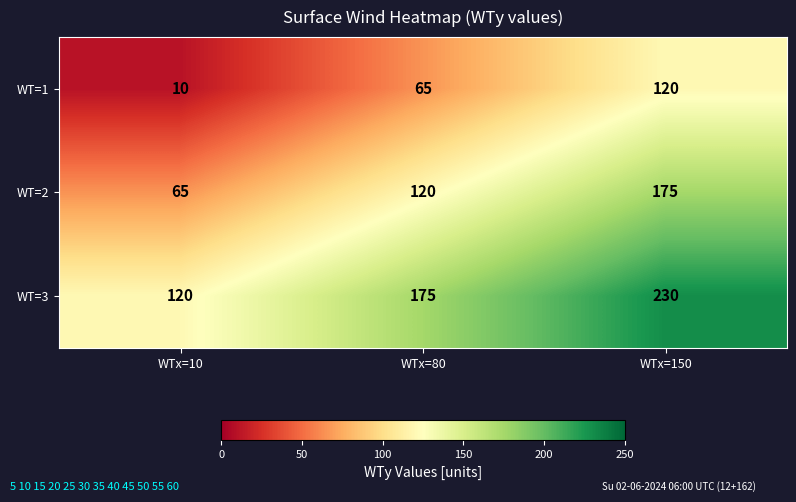

Which category has the lowest value across all series?

WTx=10